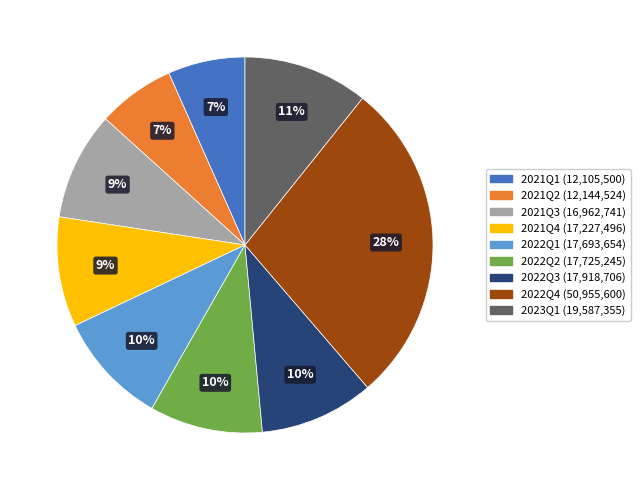

Which slice is the largest?

2022Q4